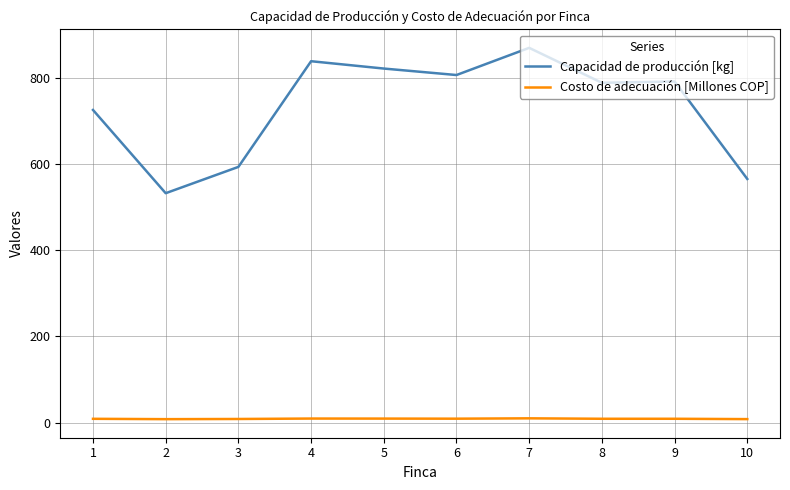

At which label is Capacidad de producción [kg] closest to 700?

1